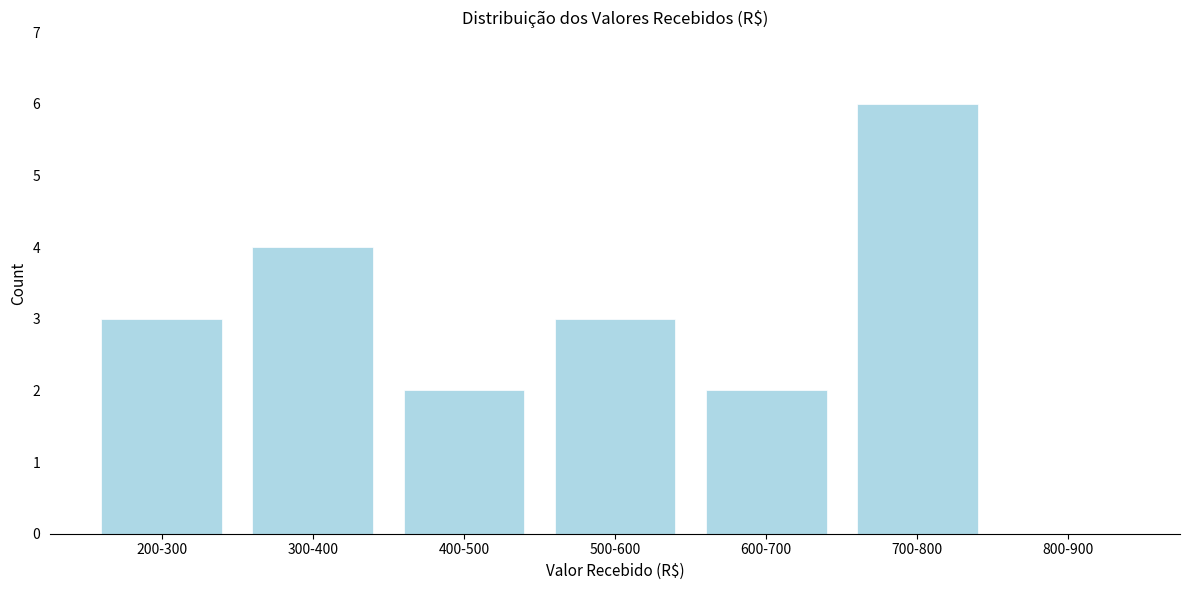

Reading left to right, list all the values displayed in this chart.

200-300=3	300-400=4	400-500=2	500-600=3	600-700=2	700-800=6	800-900=0